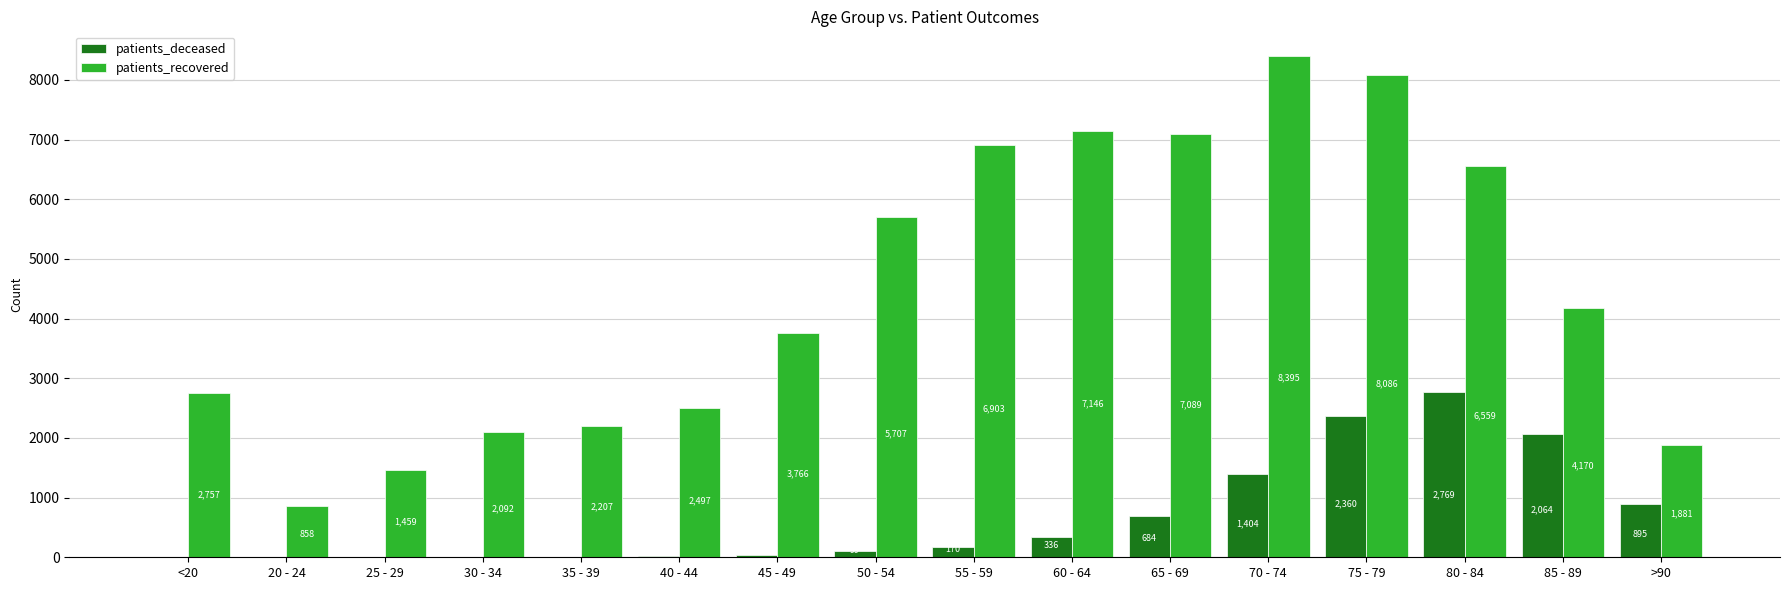

Which series has the largest range (max minus min)?

patients_recovered